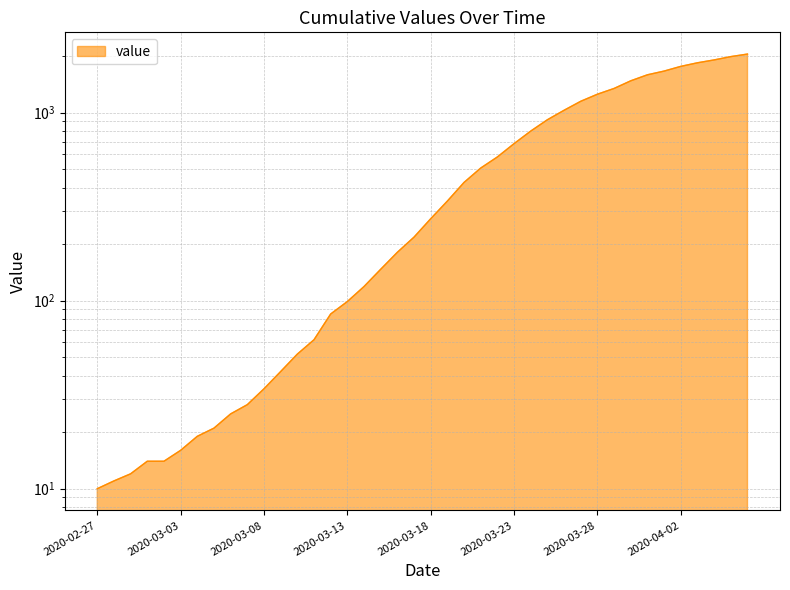

What is the value of the 20th point from the left?

218